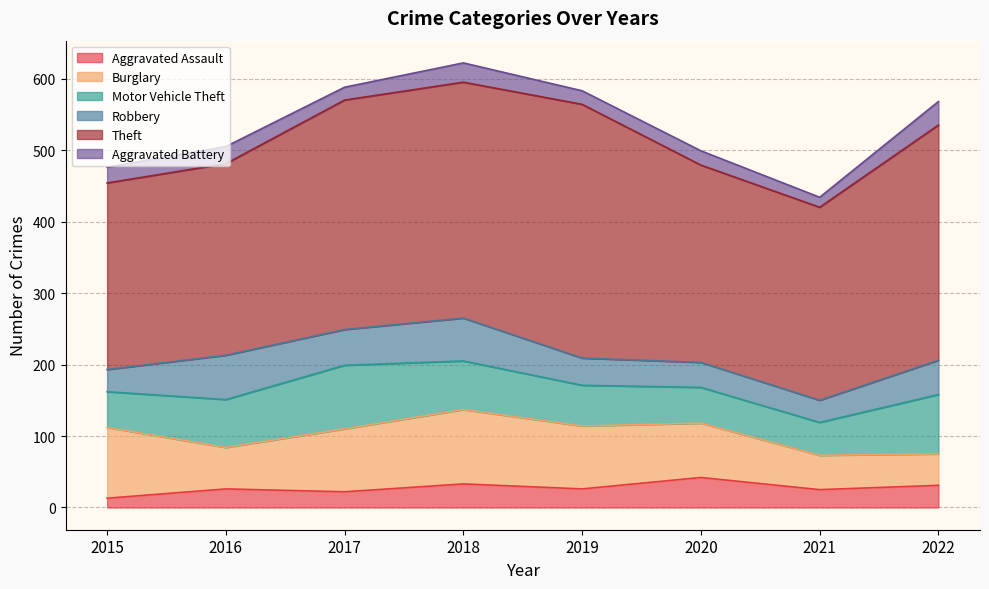

Which series has the largest total across all categories?

Theft